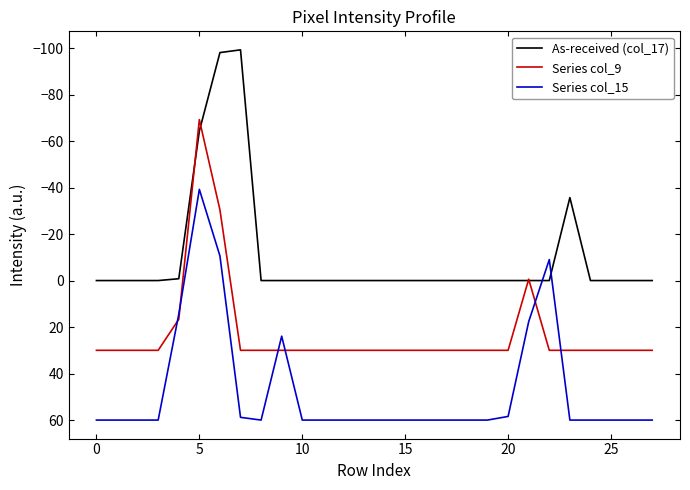

What is the minimum value shown in the chart?

-99.2